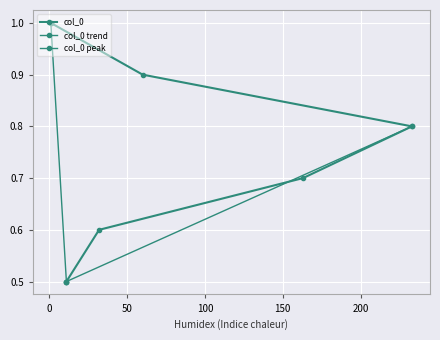

What is the approximate value at 163?

0.7